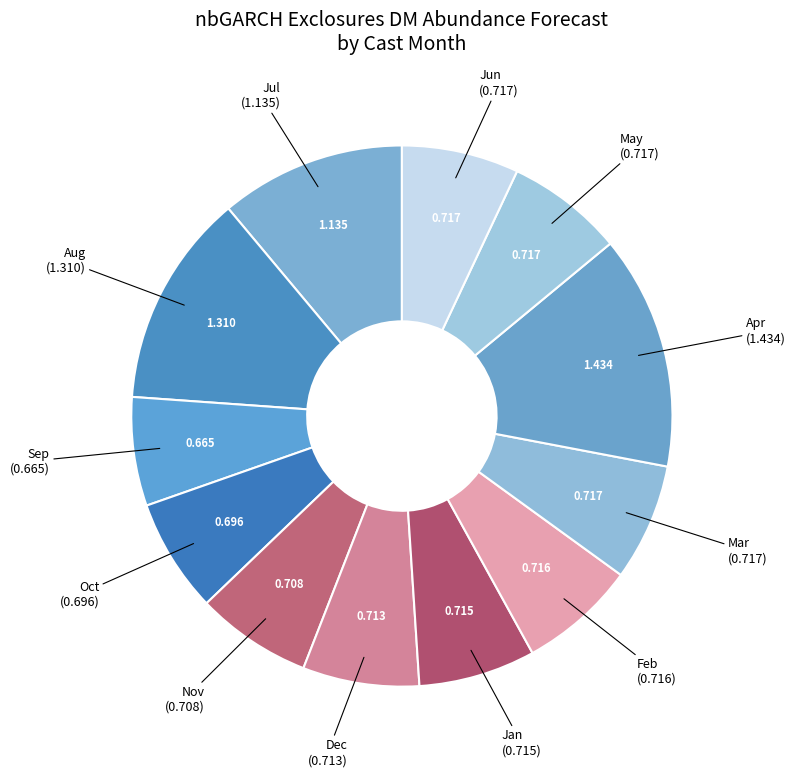

Is there any slice that represents more than half of the pie?

No